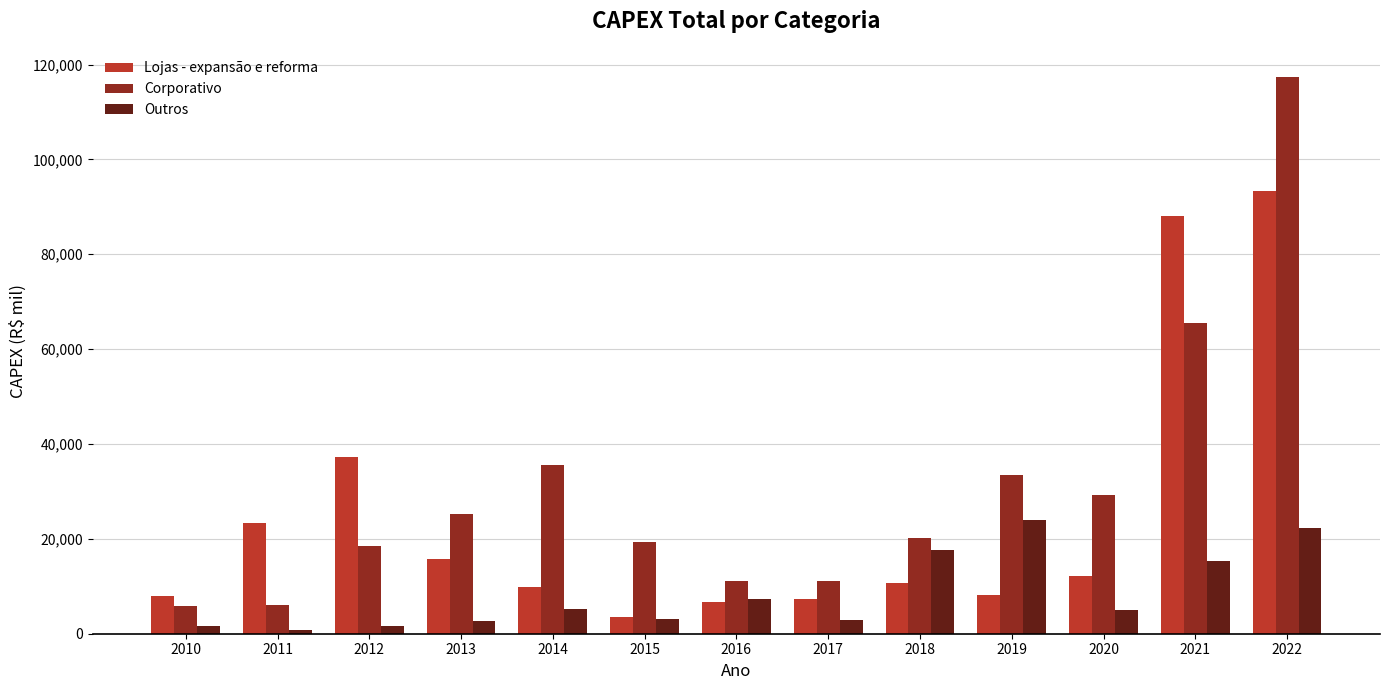

What is the highest value of the Outros series?

24028.0